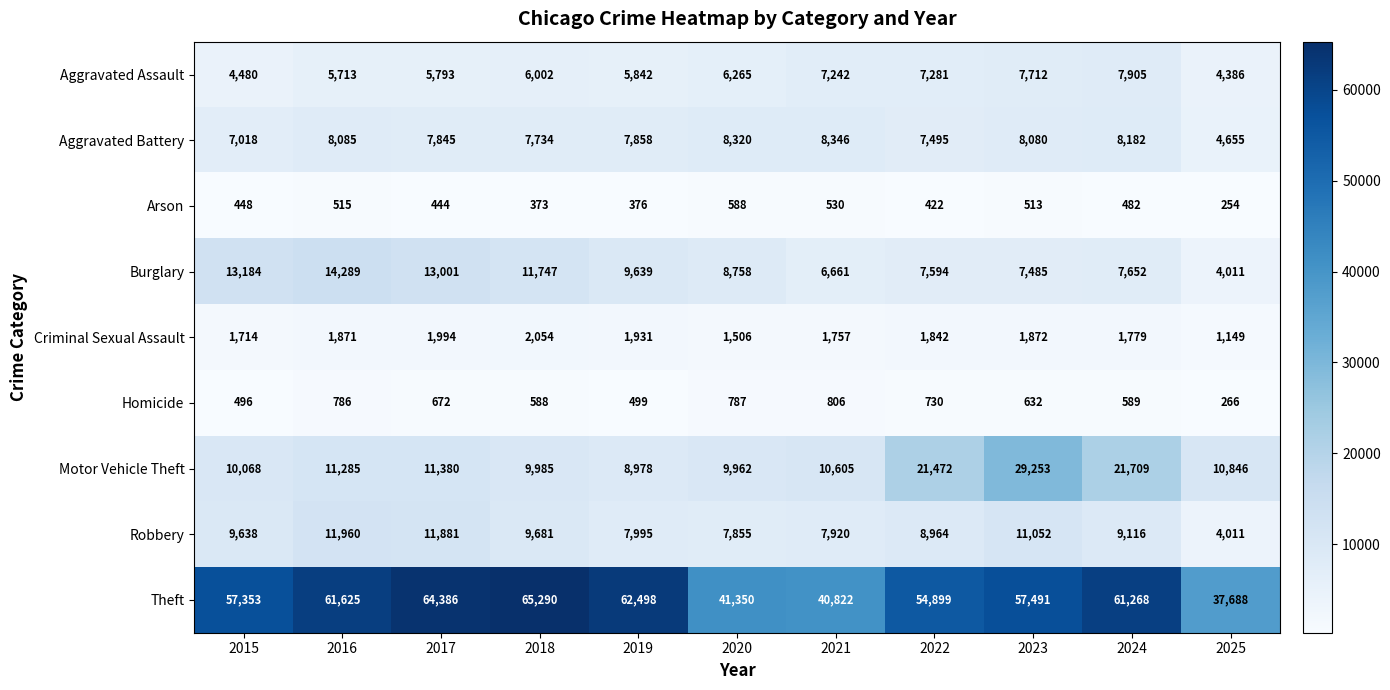

How many values in the Robbery series are below 9116?

5